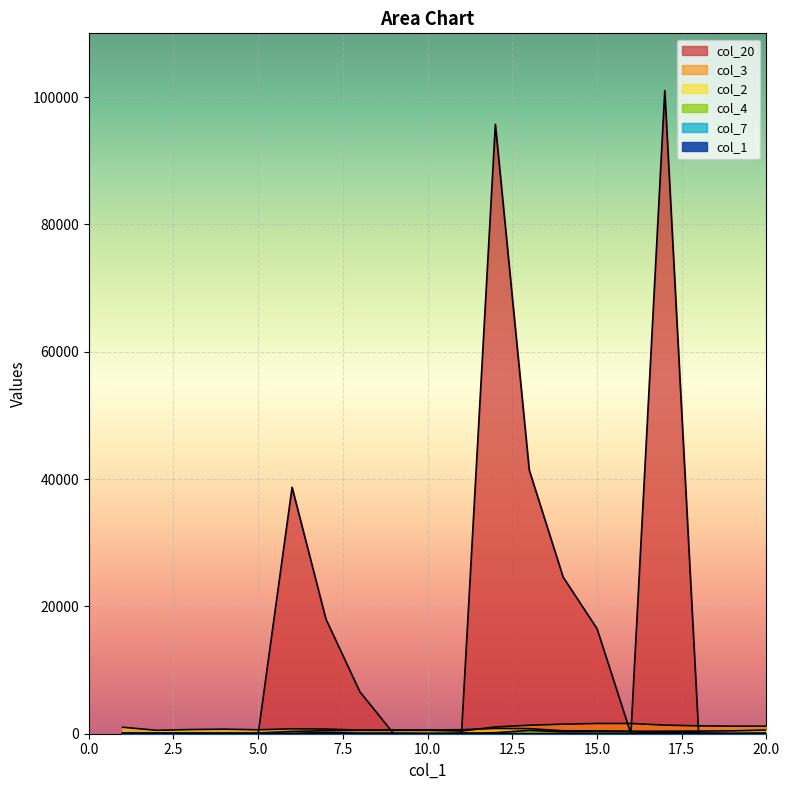

How many interior local valleys does the col_20 series have?

1